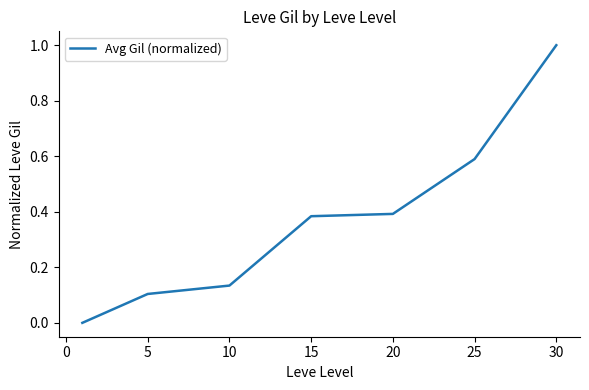

What is the difference between the maximum and second lowest values?

0.9